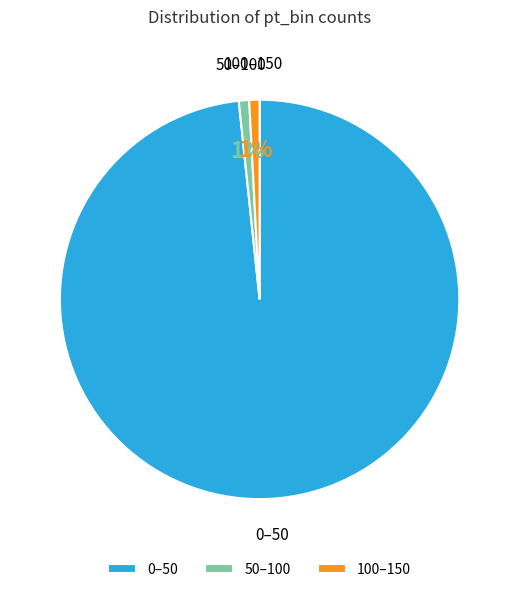

Is there any slice that represents more than half of the pie?

Yes